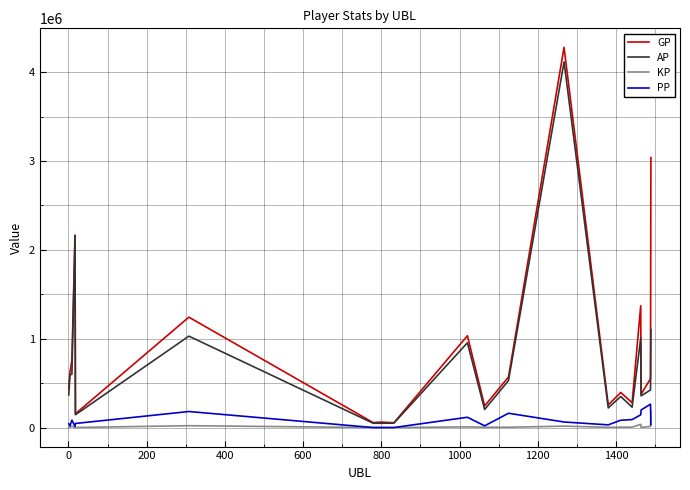

Which series has the largest range (max minus min)?

GP